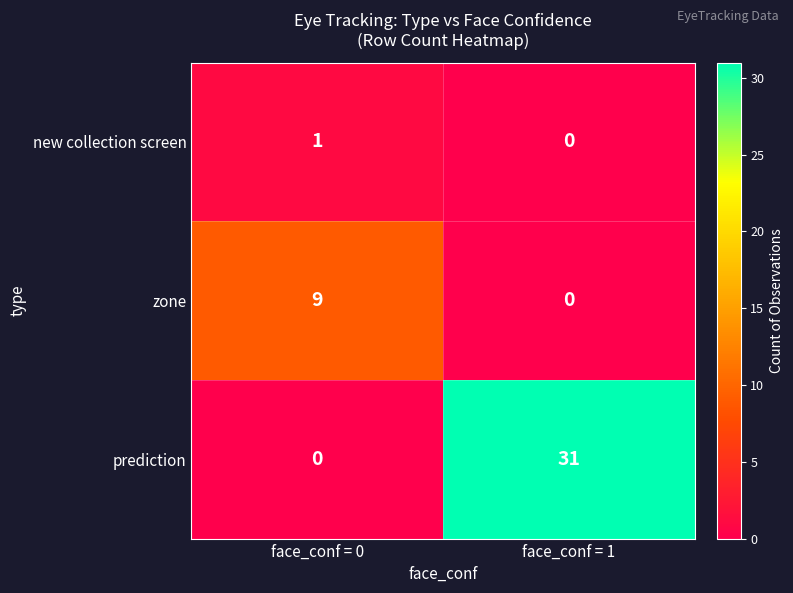

Which series has the largest total across all categories?

prediction